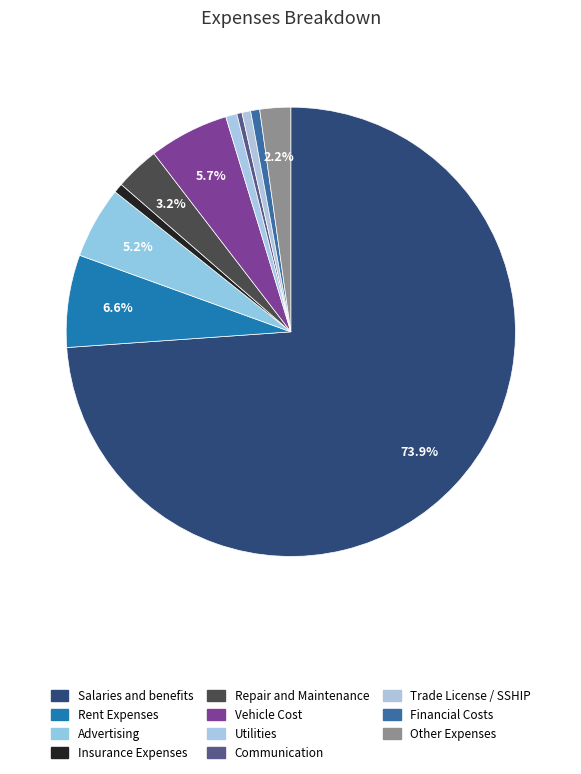

What percentage is the Rent Expenses slice, to the nearest percent?

7%